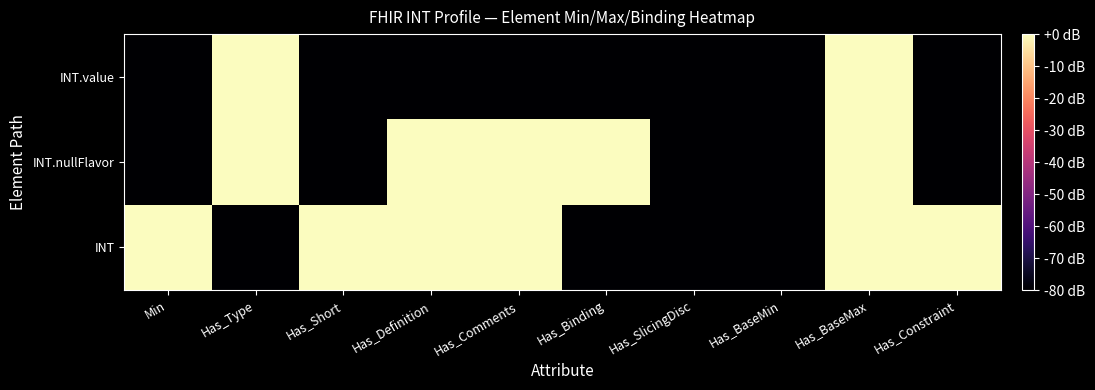

Which series has the widest spread of values?

INT